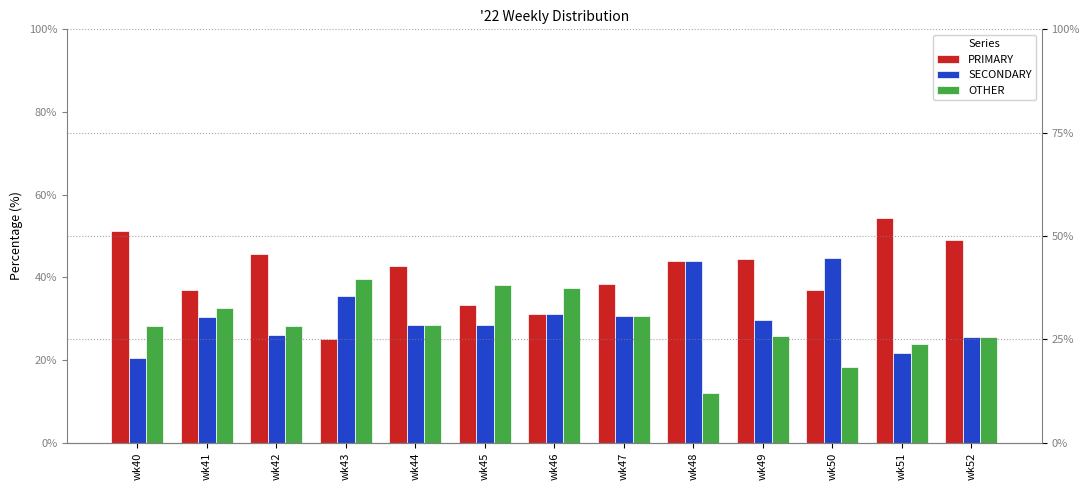

What is the maximum value shown in the chart?

54.3